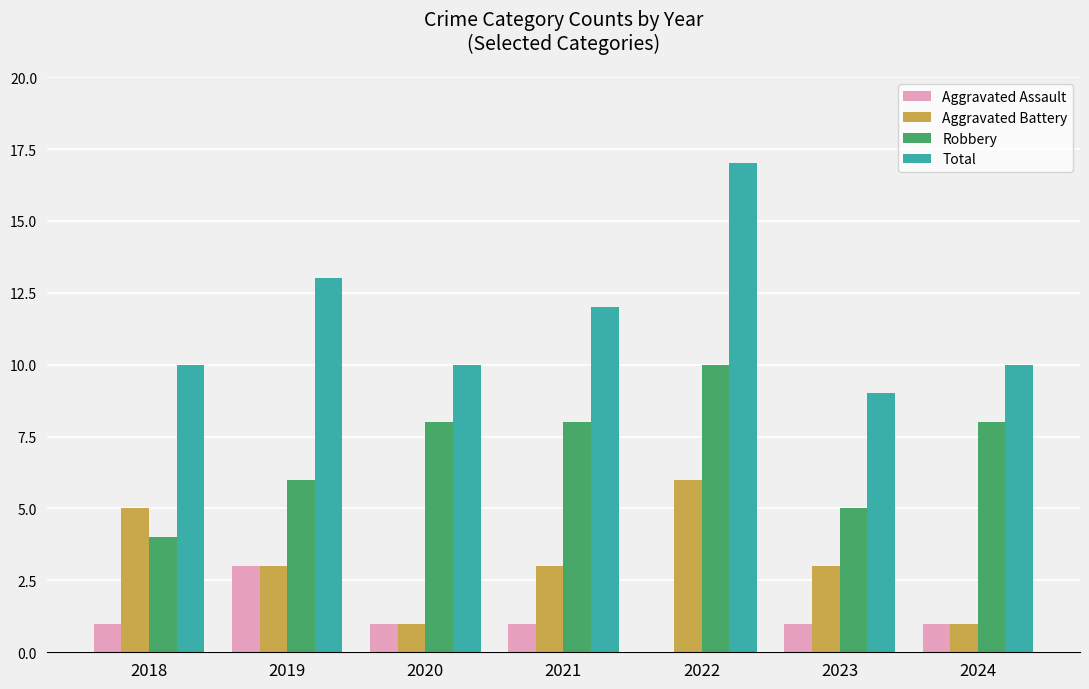

Which series has the largest total across all categories?

Total